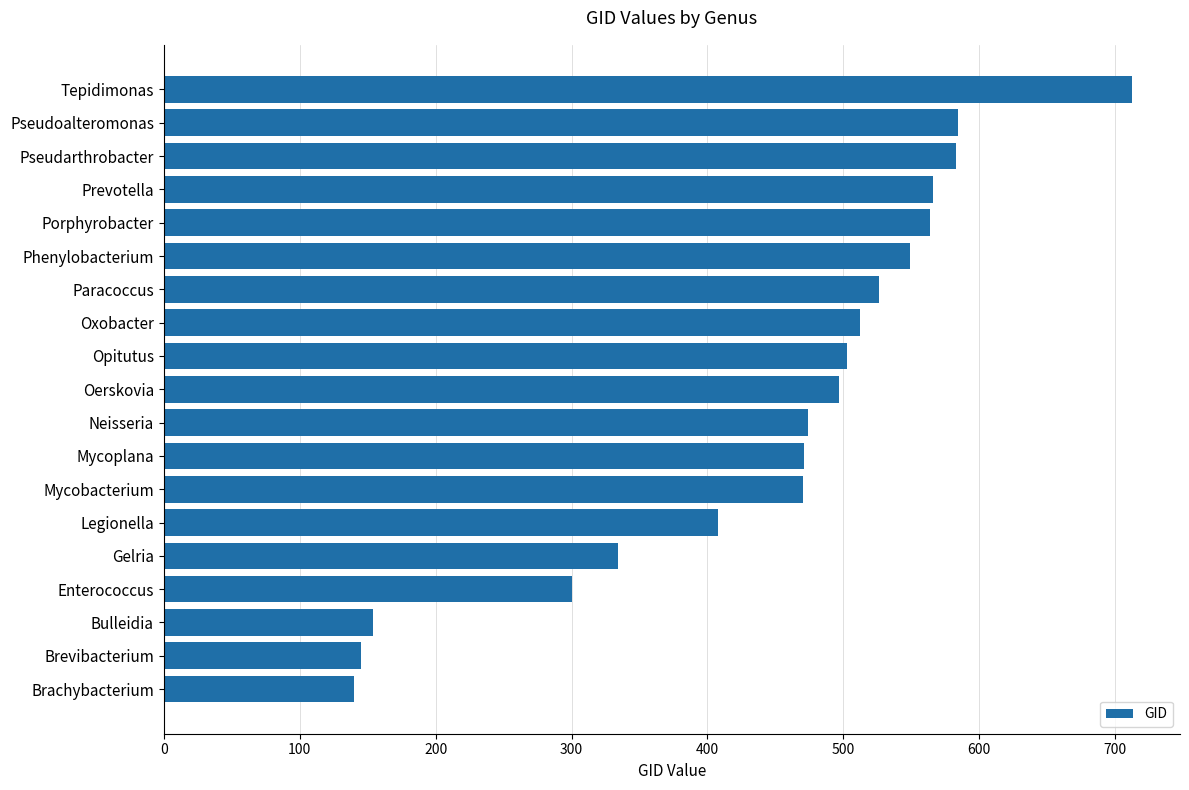

Where is the data nearest to the value 426?

Legionella